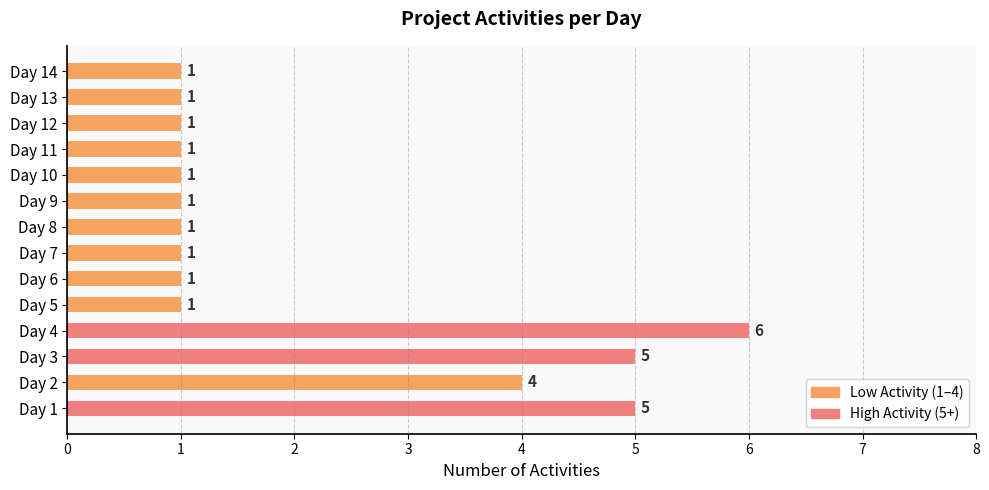

How many values are between 1 and 4?

11